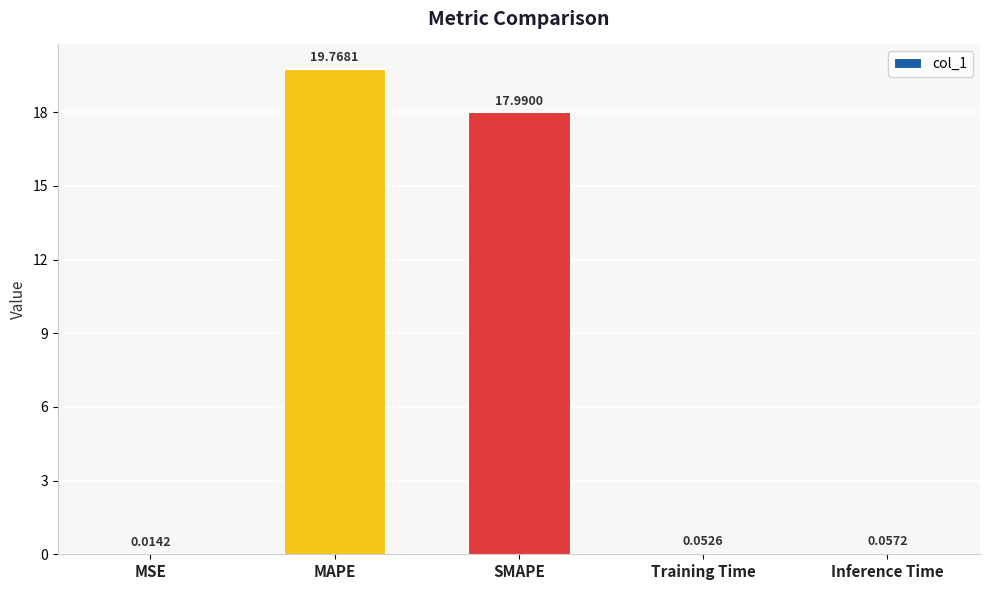

At which label is the value closest to 9?

Inference Time